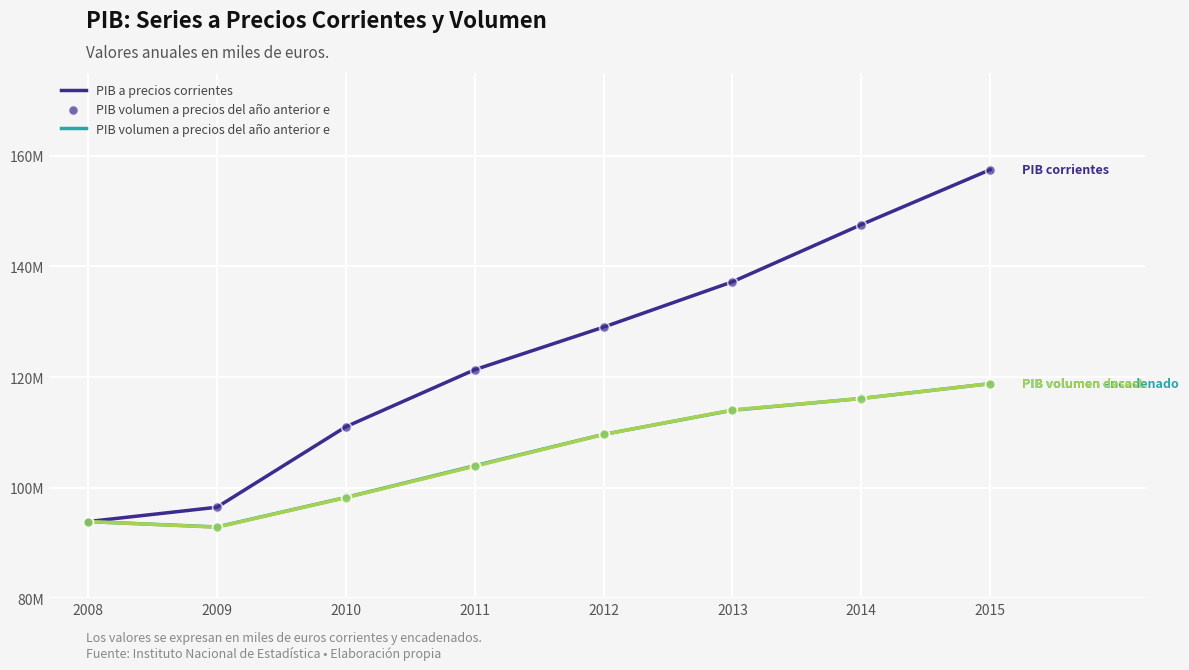

Is this an area chart (filled region under the line)?

No